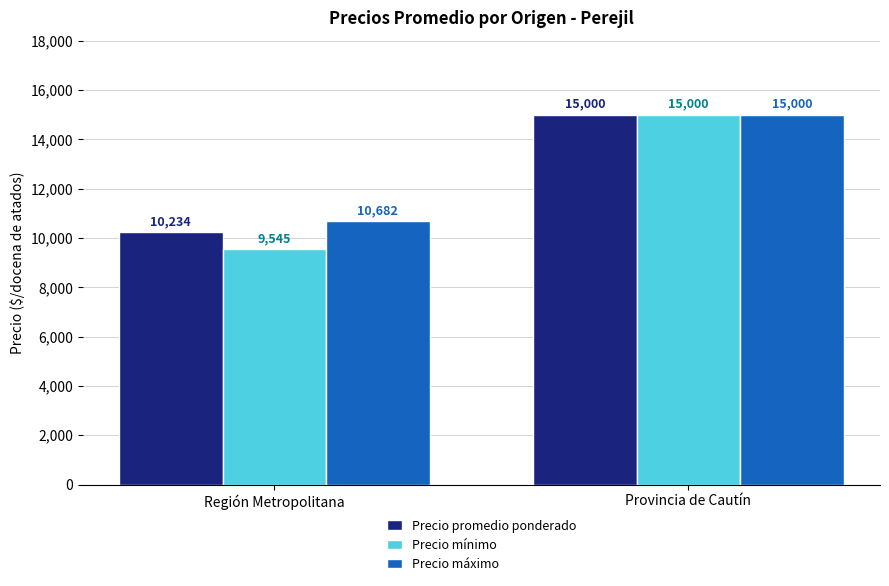

Is it true that Precio promedio ponderado equals 10234 at Región Metropolitana?

True